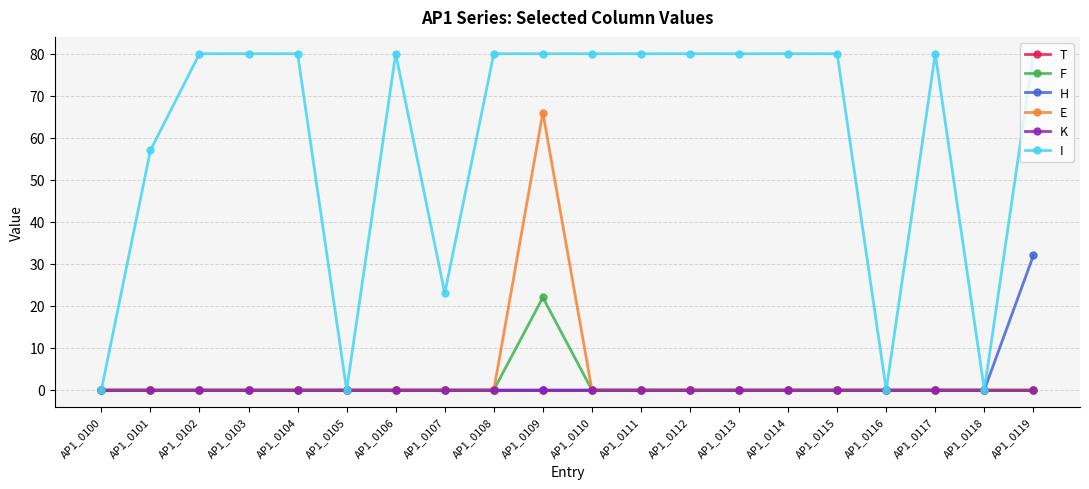

What is the difference between the maximum and minimum values in the E series?

66